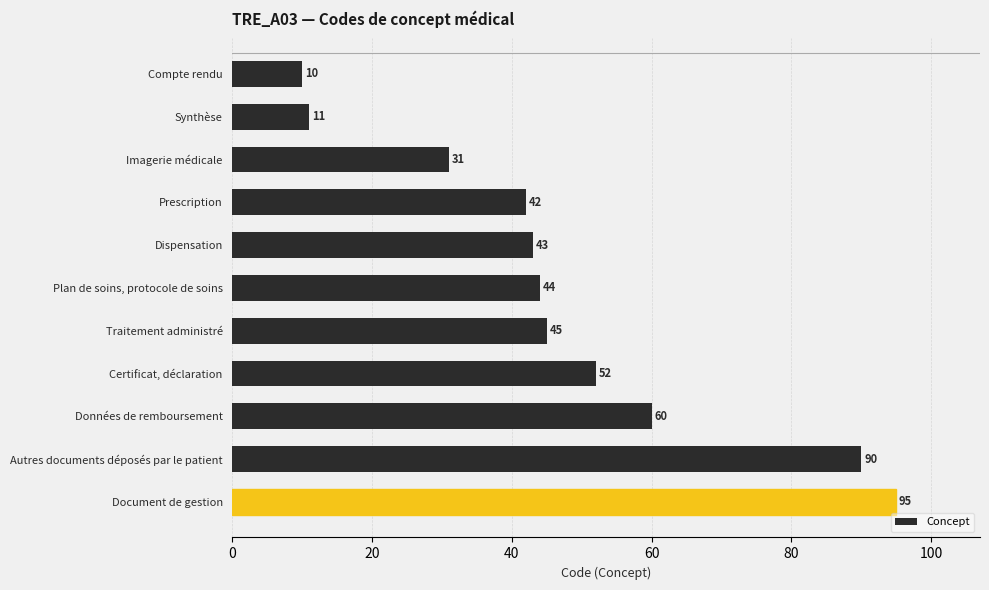

Read the value at Dispensation, to the nearest 10.

40